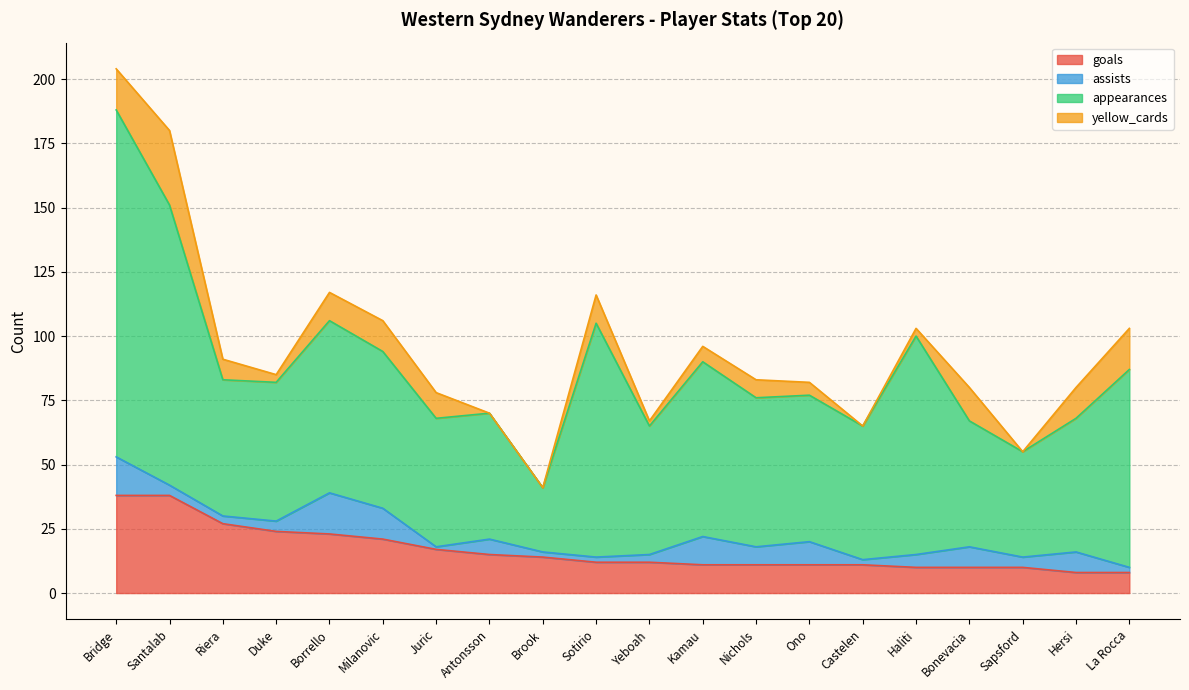

What are all the series names shown in the legend?

goals, assists, appearances, yellow_cards